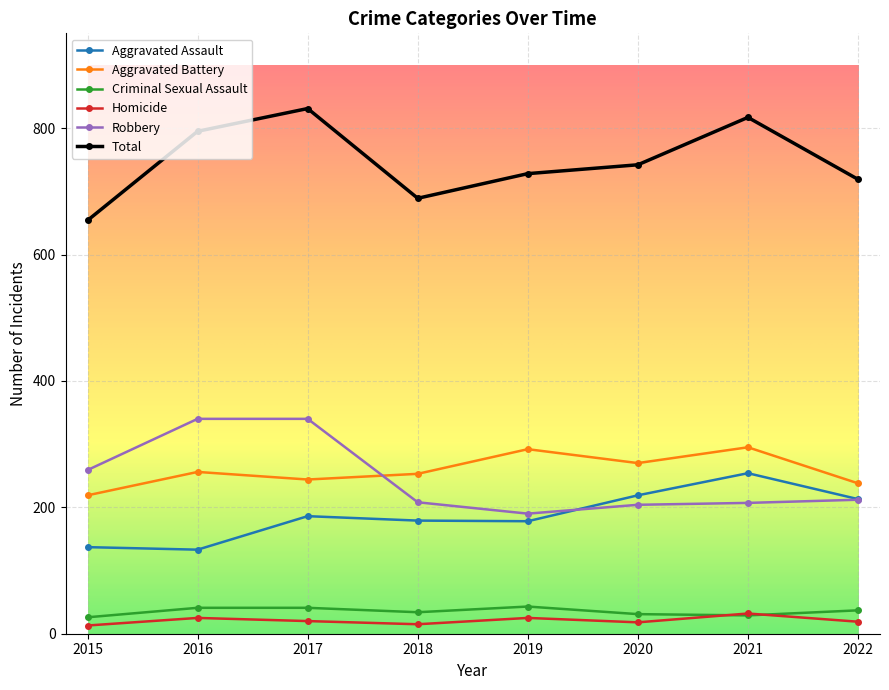

At how many categories does at least one series exceed 104?

8